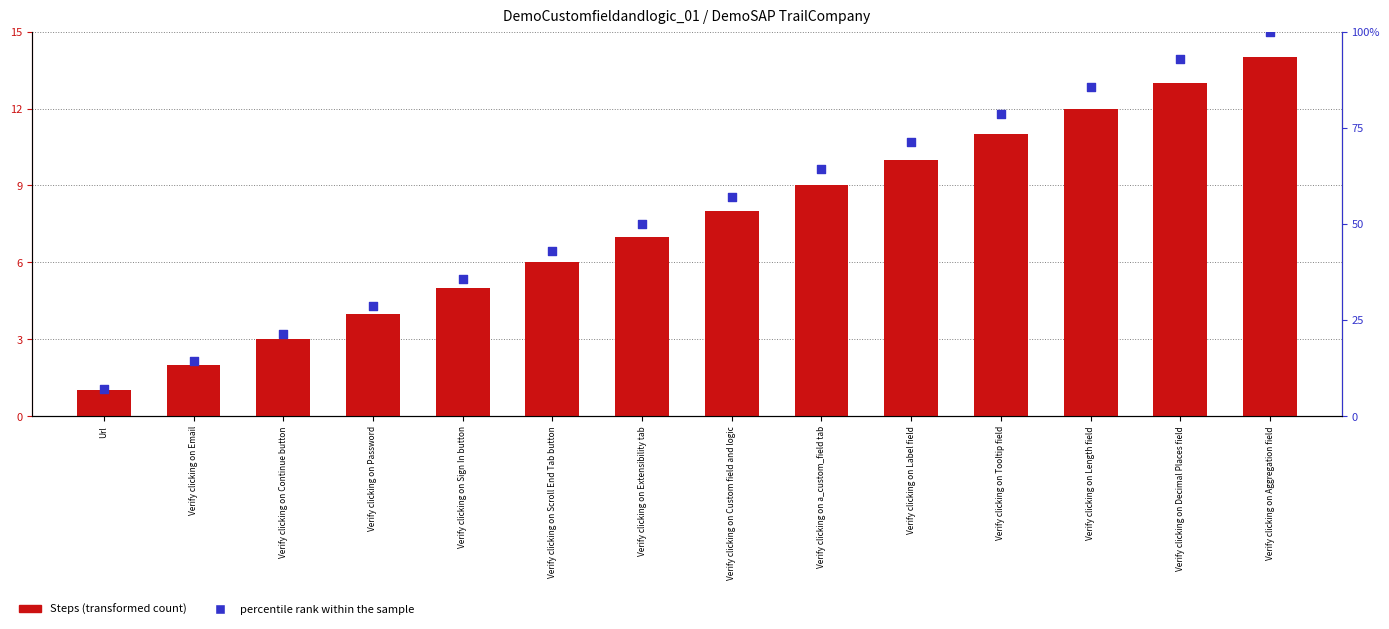

At which category is the sum across all series the highest?

Verify clicking on Aggregation field